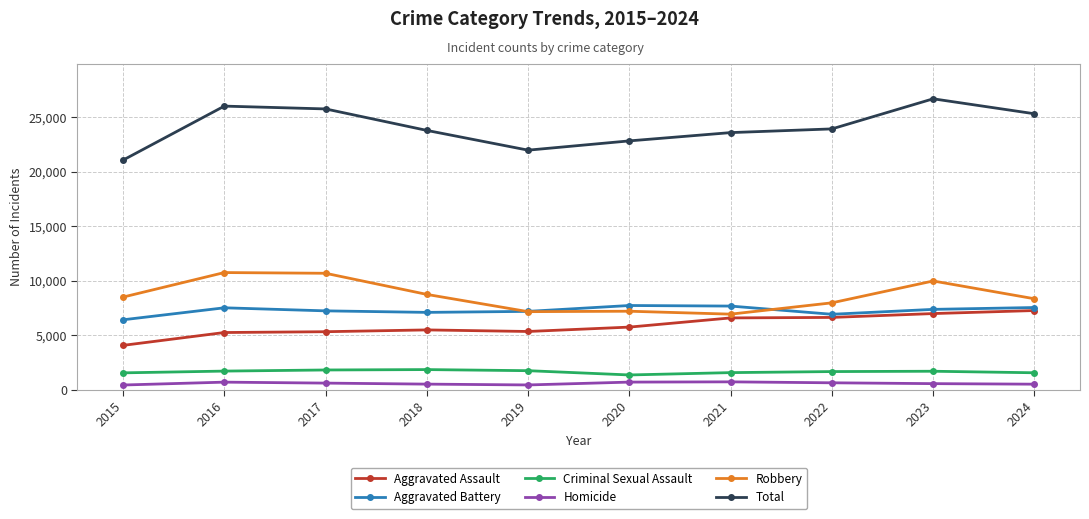

What is the highest value of the Aggravated Assault series?

7283